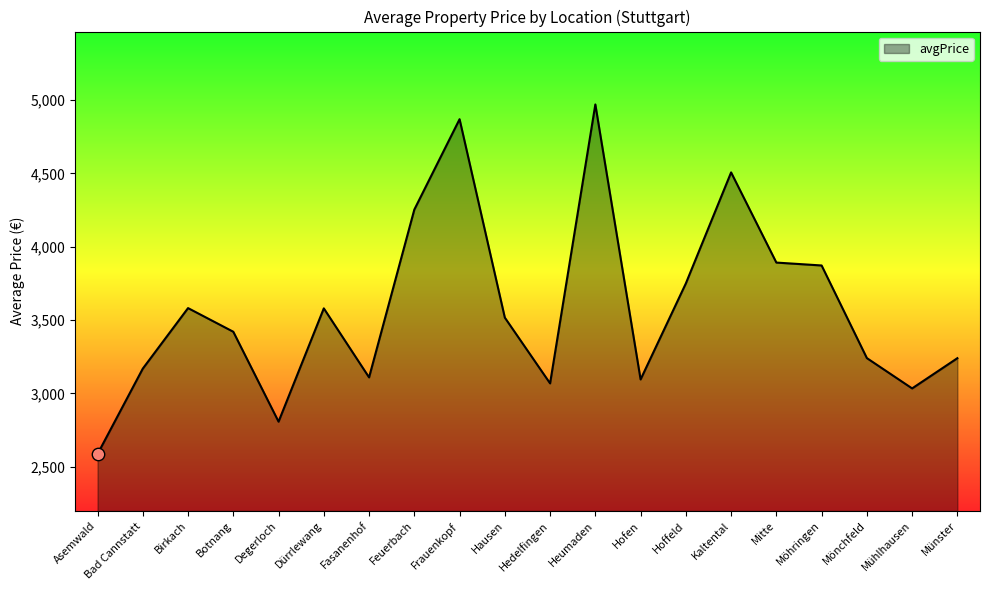

What is the change in value from Asemwald to Hausen?

+930.0